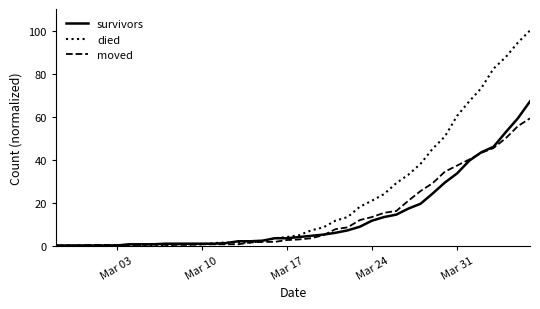

Which series has the widest spread of values?

died